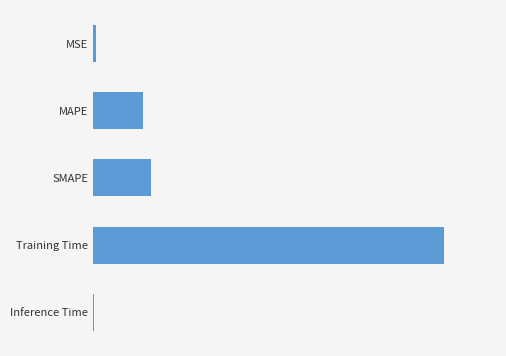

At which label is the value closest to 1?

SMAPE